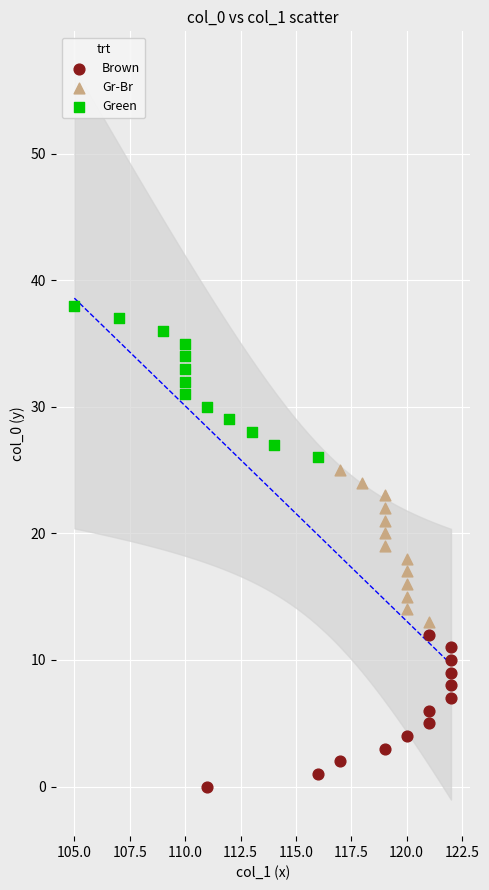

What are all the series names shown in the legend?

Brown, Gr-Br, Green